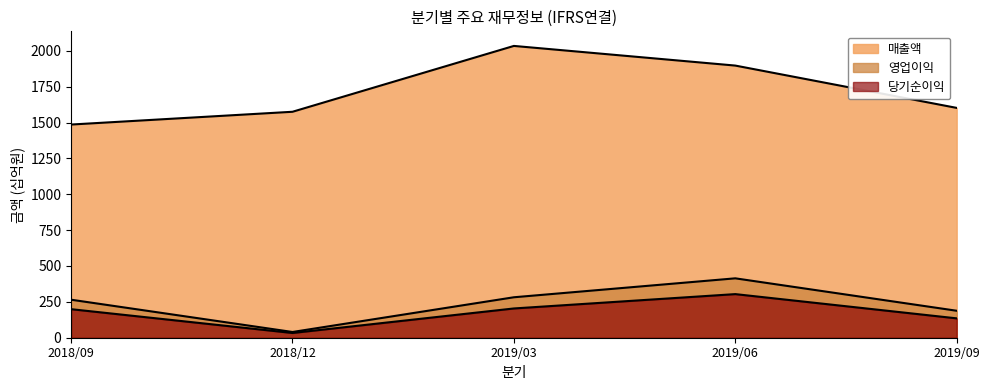

At which category does the chart reach its minimum across all series?

2018/12